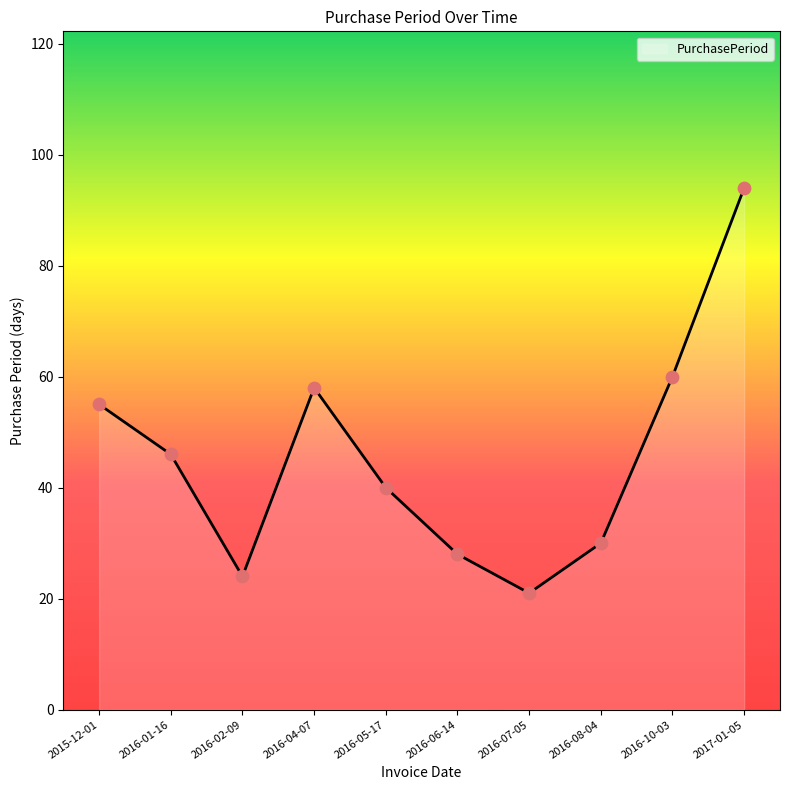

What is the change in value from 2016-01-16 to 2016-06-14?

-18